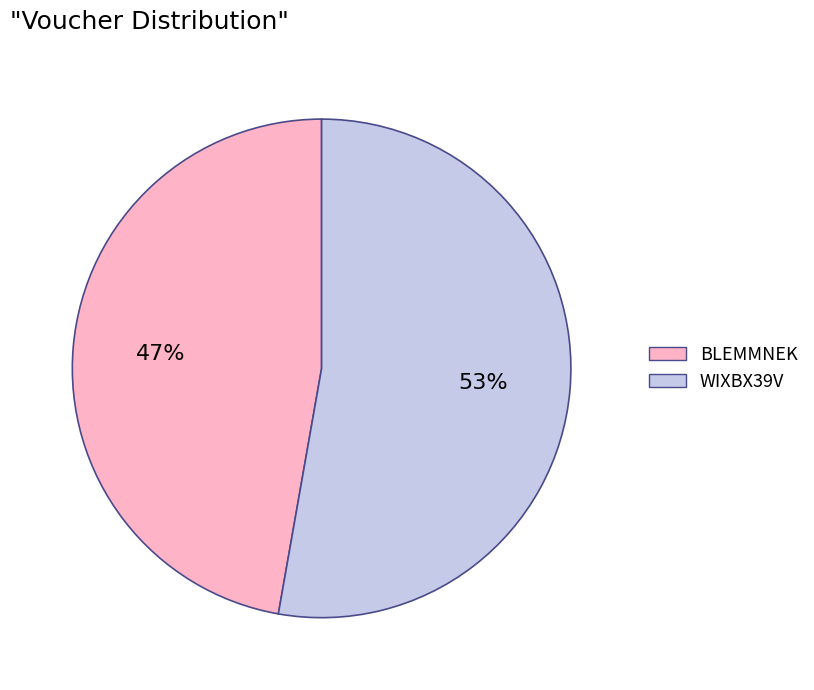

Is the sum of BLEMMNEK and WIXBX39V greater than half?

Yes